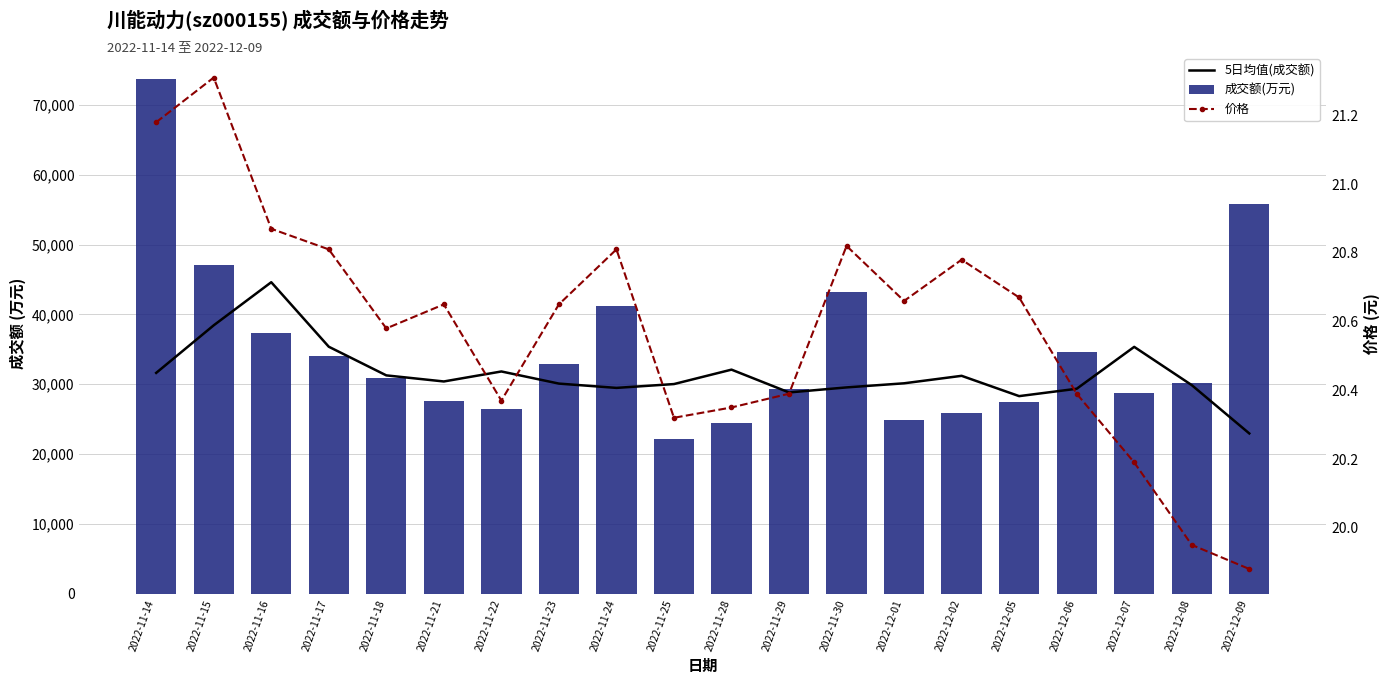

Reading left to right, list all the values displayed in this chart.

5日均值(成交额): 2022-11-14=31618.6	2022-11-15=38436.0	2022-11-16=44612.2	2022-11-17=35367.4	2022-11-18=31261.8	2022-11-21=30389.6	2022-11-22=31822.0	2022-11-23=30084.6	2022-11-24=29469.2	2022-11-25=30018.2	2022-11-28=32085.2	2022-11-29=28816.0	2022-11-30=29539.2	2022-12-01=30127.2	2022-12-02=31198.2	2022-12-05=28288.8	2022-12-06=29344.8	2022-12-07=35347.0	2022-12-08=29865.2	2022-12-09=22943.2
成交额(万元): 2022-11-14=73770.0	2022-11-15=47038.0	2022-11-16=37285.0	2022-11-17=34087.0	2022-11-18=30881.0	2022-11-21=27546.0	2022-11-22=26510.0	2022-11-23=32924.0	2022-11-24=41249.0	2022-11-25=22194.0	2022-11-28=24469.0	2022-11-29=29255.0	2022-11-30=43259.0	2022-12-01=24903.0	2022-12-02=25810.0	2022-12-05=27409.0	2022-12-06=34610.0	2022-12-07=28712.0	2022-12-08=30183.0	2022-12-09=55821.0
价格: 2022-11-14=21.2	2022-11-15=21.3	2022-11-16=20.9	2022-11-17=20.8	2022-11-18=20.6	2022-11-21=20.6	2022-11-22=20.4	2022-11-23=20.6	2022-11-24=20.8	2022-11-25=20.3	2022-11-28=20.4	2022-11-29=20.4	2022-11-30=20.8	2022-12-01=20.7	2022-12-02=20.8	2022-12-05=20.7	2022-12-06=20.4	2022-12-07=20.2	2022-12-08=19.9	2022-12-09=19.9